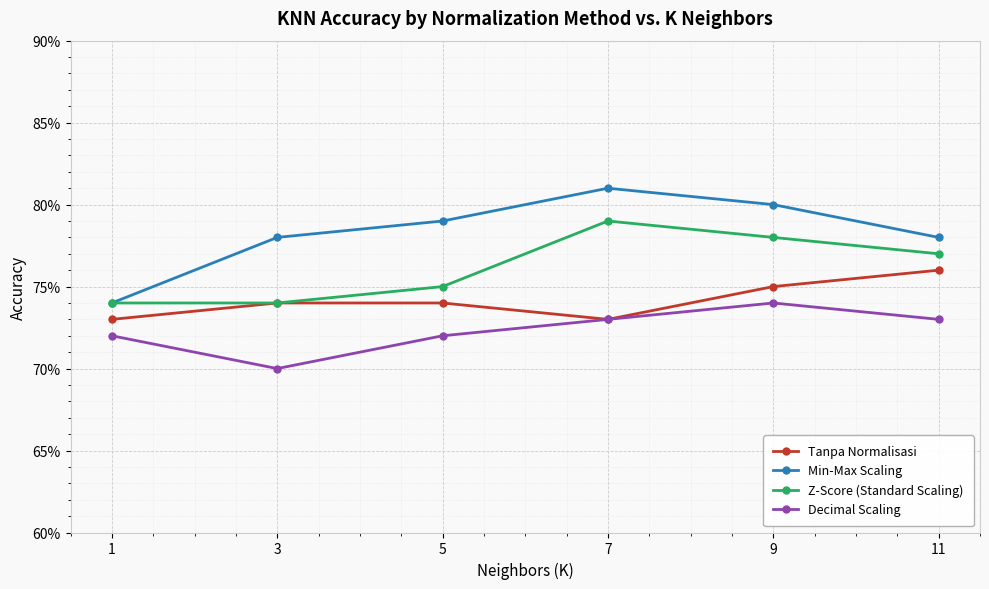

Is the value of Tanpa Normalisasi at 5 greater than the value of Decimal Scaling at 5?

Yes